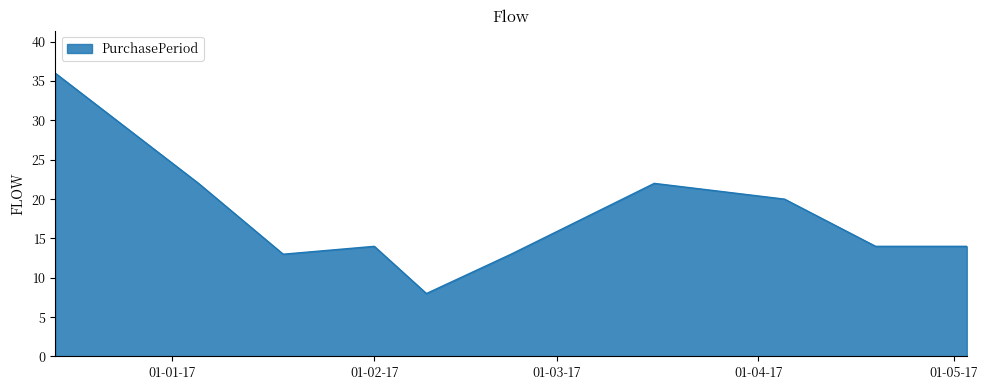

What is the difference between the maximum and minimum values?

28